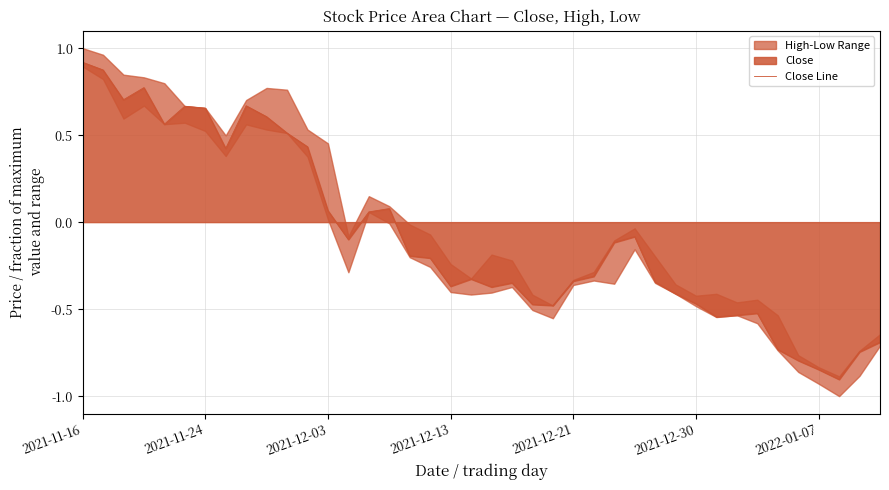

The chart shows a value of -0.6 at 37. True or false?

False